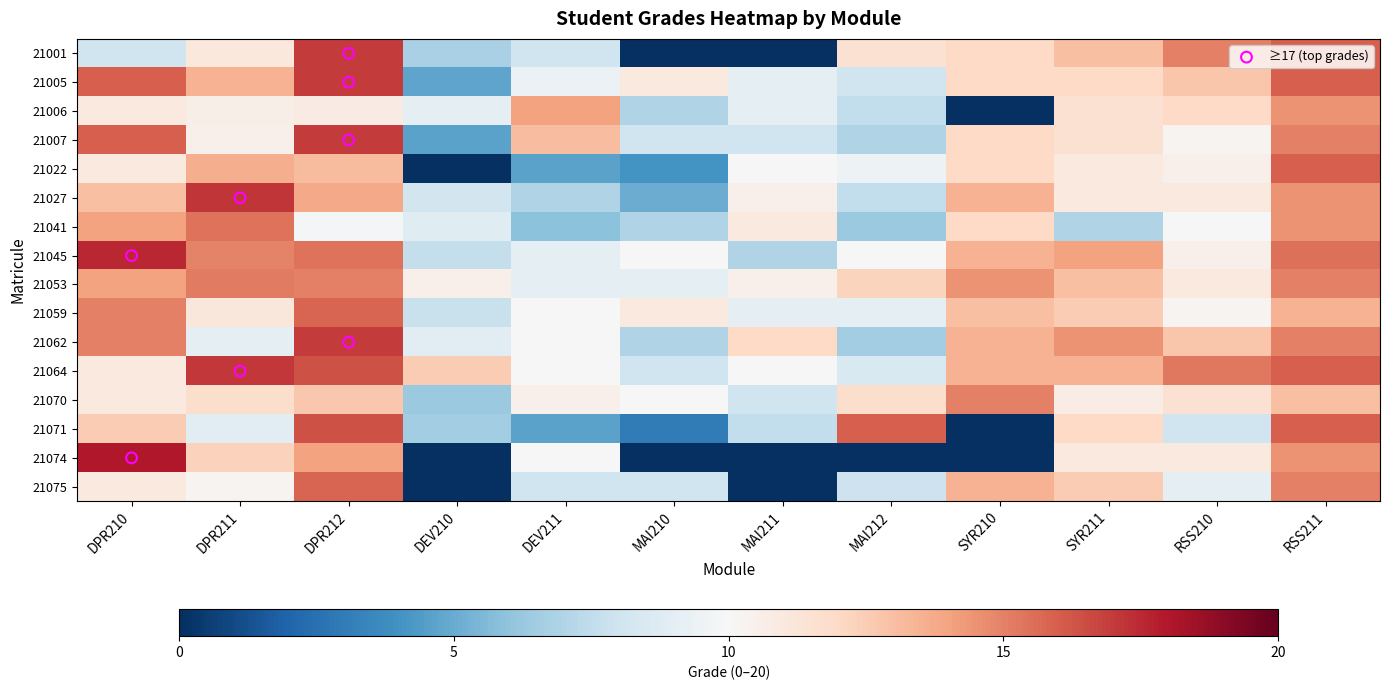

What value does the 21075 series have at SYR211?

12.5